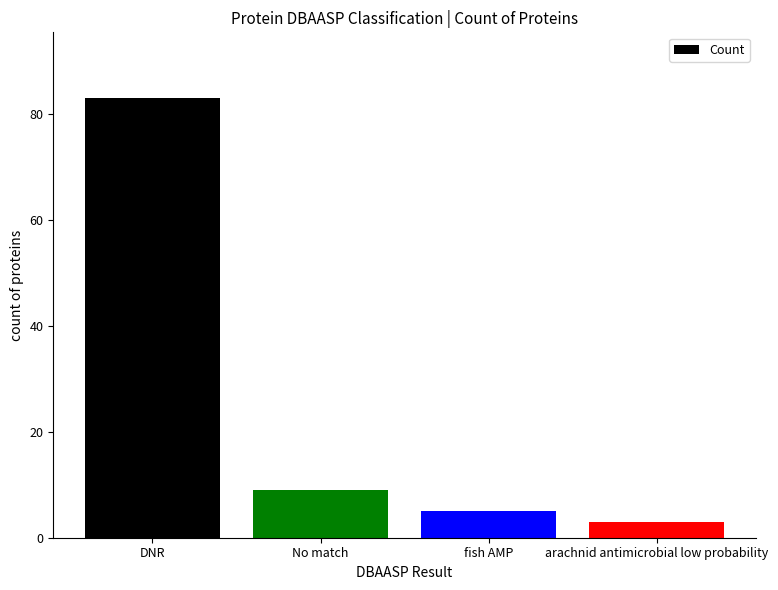

Reading right to left, transcribe all the data shown in this chart.

arachnid antimicrobial low probability=3	fish AMP=5	No match=9	DNR=83